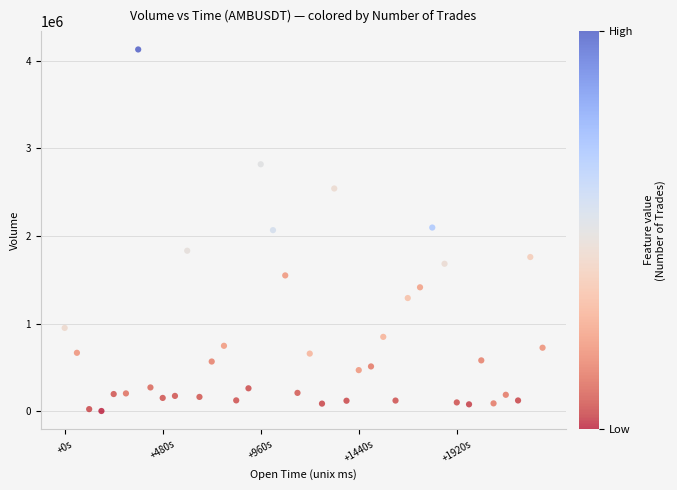

What is the range of X values (max minus min)?

2340000